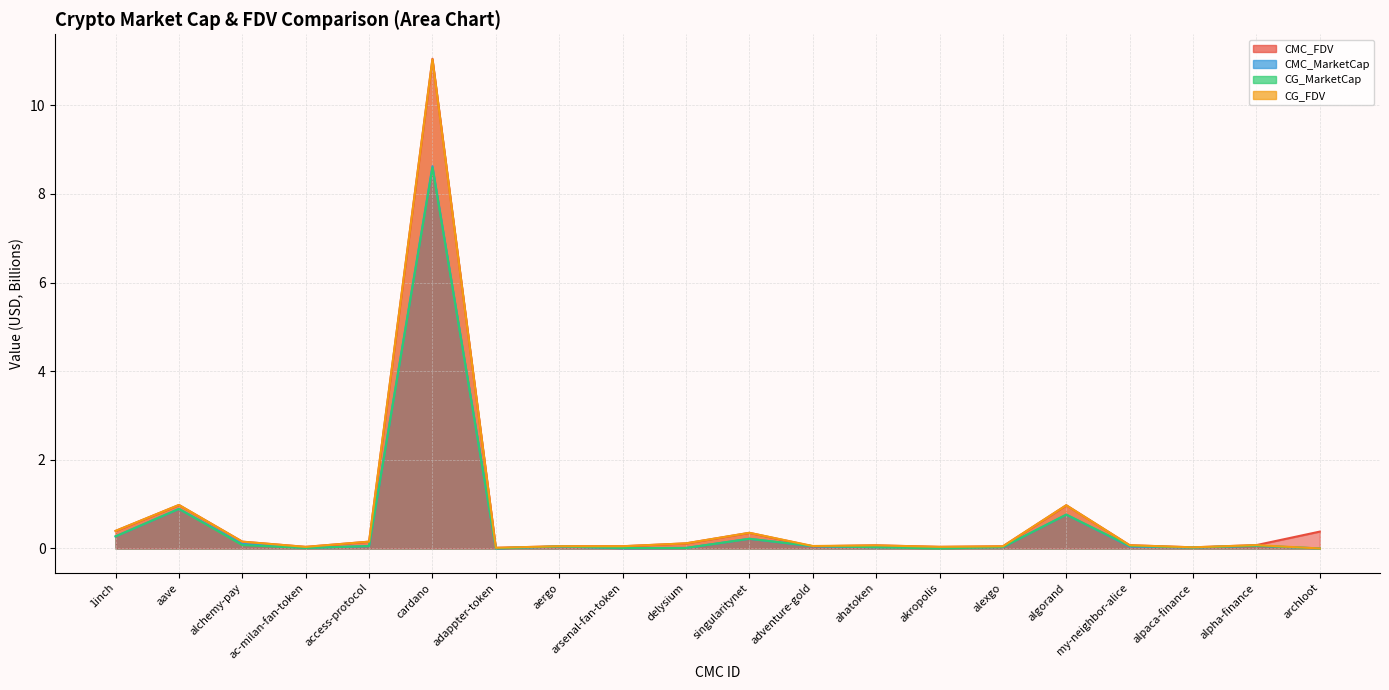

Rank the series by their maximum value, from highest to lowest.

CMC_FDV, CG_FDV, CMC_MarketCap, CG_MarketCap